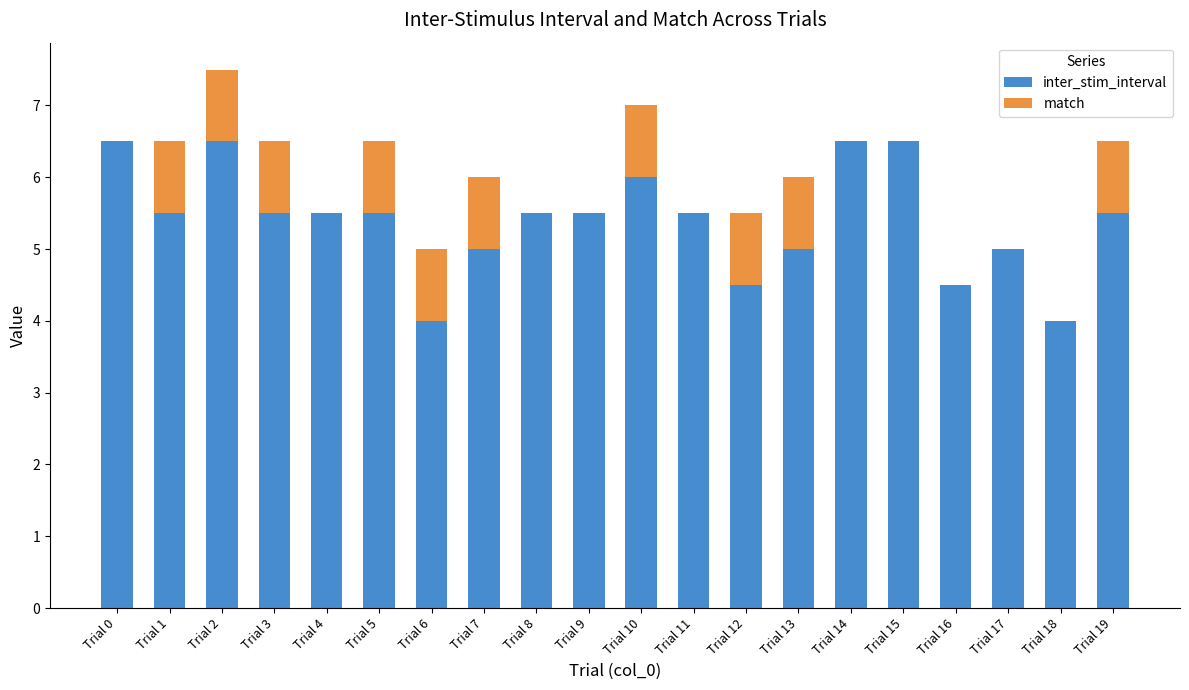

What is the total value across all series at Trial 19?

6.5